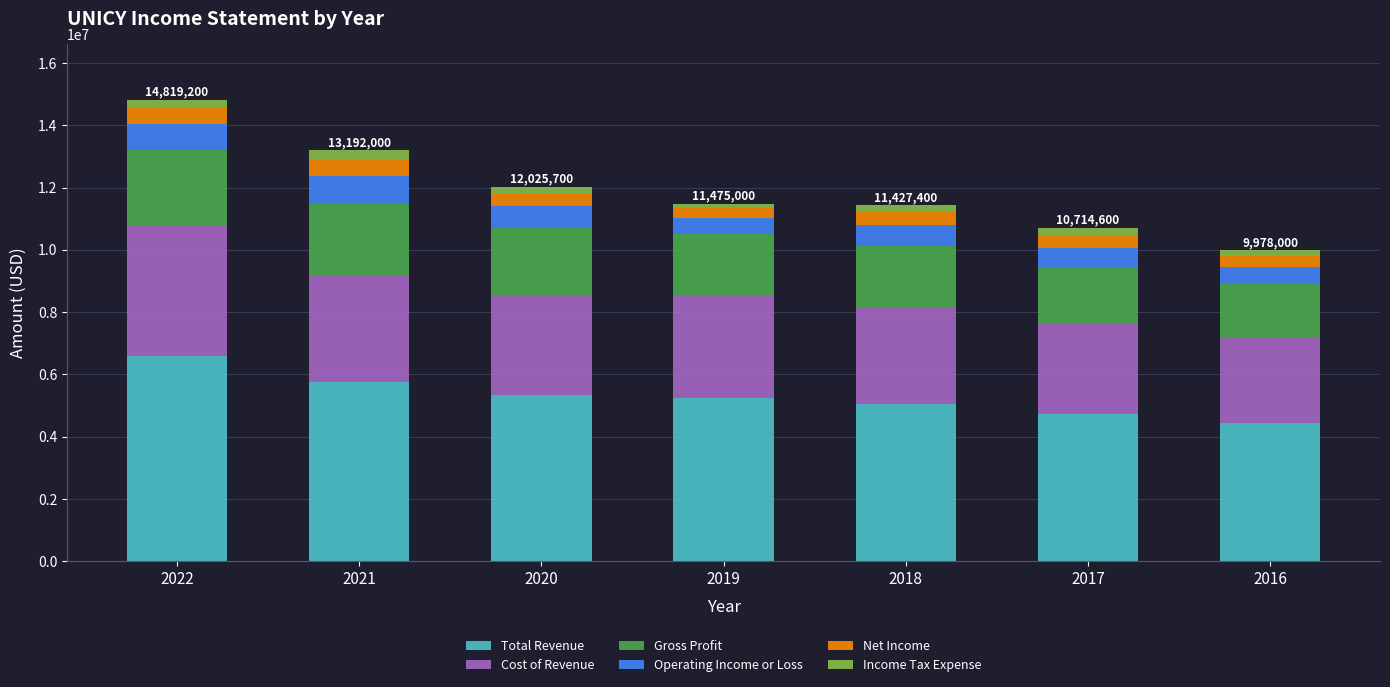

What is the highest value of the Total Revenue series?

6600500